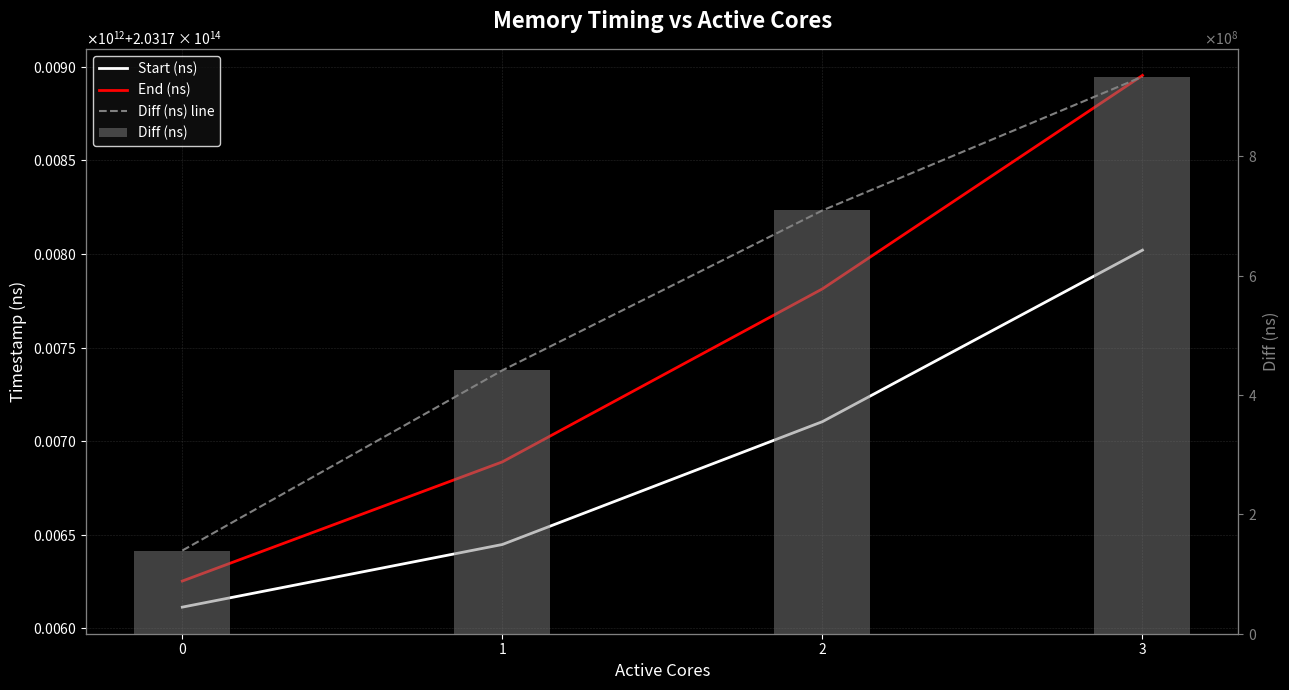

The Start (ns) series shows 41396935530291 at 0. True or false?

False